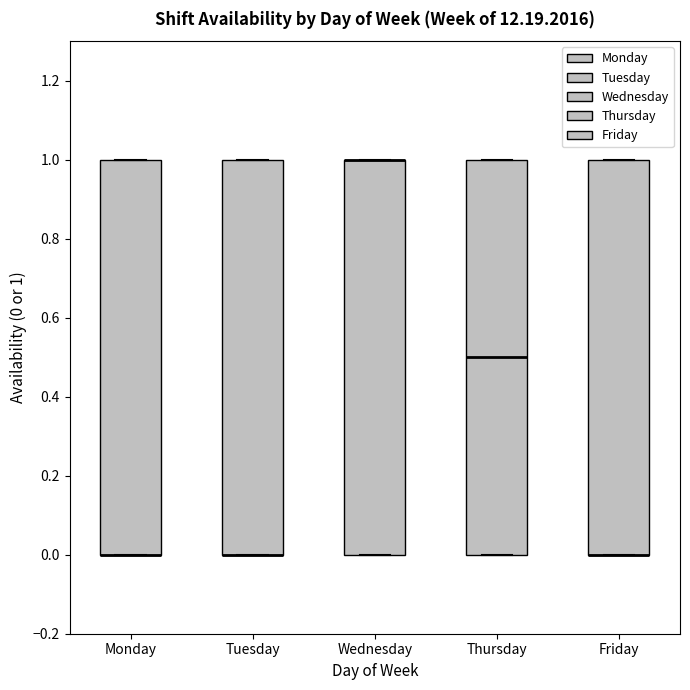

Reading left to right, transcribe this box plot: for each box, give where its median line is, the range the box spans, and where its two whiskers end, as read against the y-axis. The values are not printed on the chart, so give them approximately, as read against the axis.

Monday: median 0.0 (drawn on the box's lower edge), box 0.0 to 1.0, whiskers 0.0 to 1.0
Tuesday: median 0.0 (drawn on the box's lower edge), box 0.0 to 1.0, whiskers 0.0 to 1.0
Wednesday: median 1.0 (drawn on the box's upper edge), box 0.0 to 1.0, whiskers 0.0 to 1.0
Thursday: median 0.5, box 0.0 to 1.0, whiskers 0.0 to 1.0
Friday: median 0.0 (drawn on the box's lower edge), box 0.0 to 1.0, whiskers 0.0 to 1.0